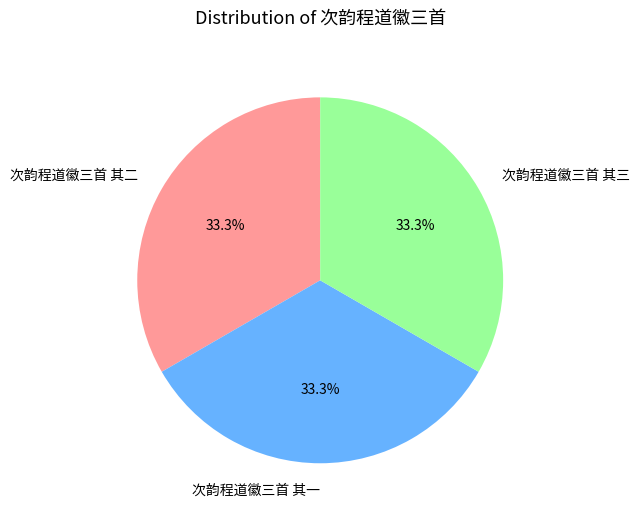

To the nearest percent, what is the average slice percentage?

33%